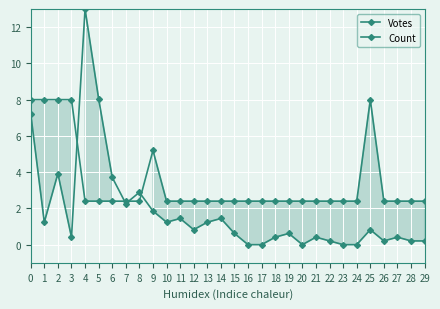

How many times do Count and Votes cross each other?

4